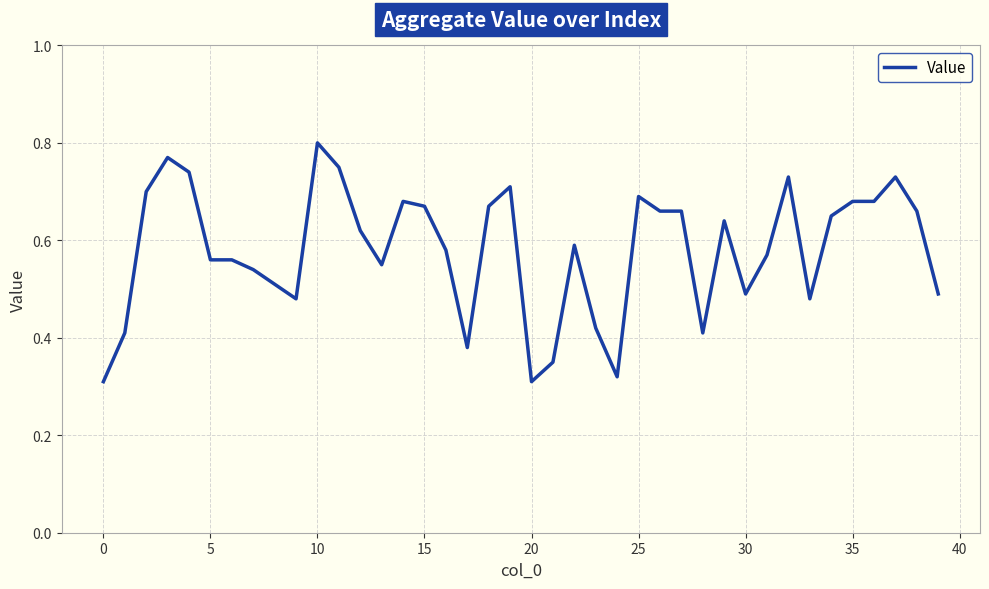

Is this an area chart (filled region under the line)?

No